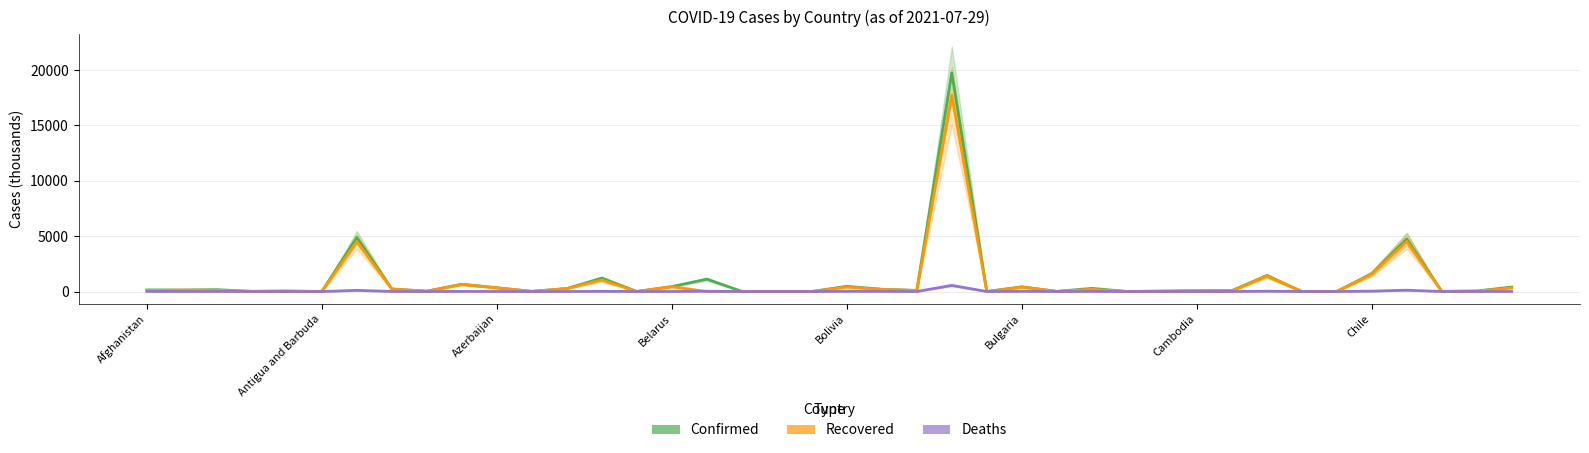

What is the difference between the Recovered values at 12 and Chile?

47.1